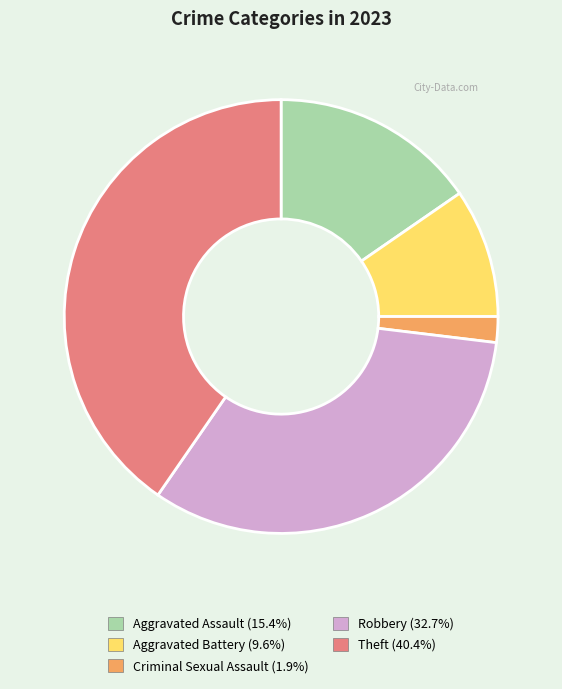

What is the ratio of the value at Theft to the value at Criminal Sexual Assault?

21.0